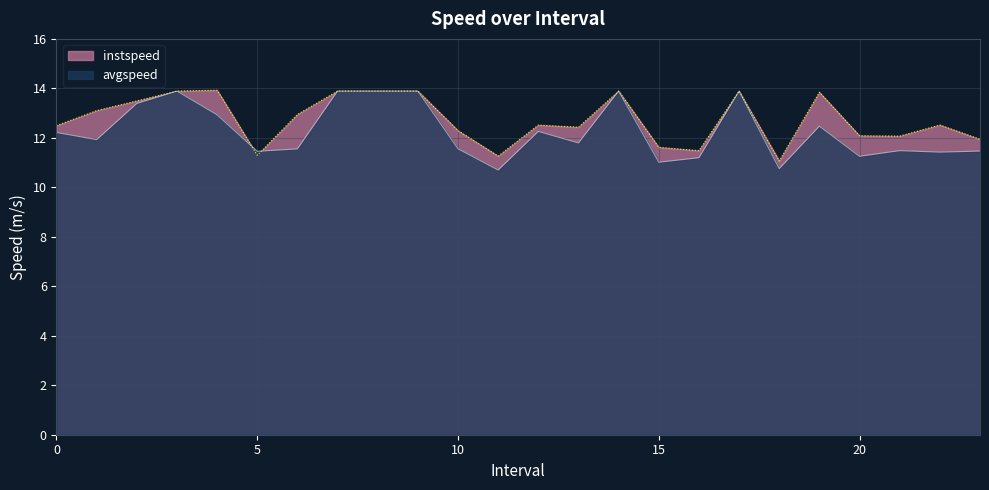

What is the greatest value displayed?

13.9